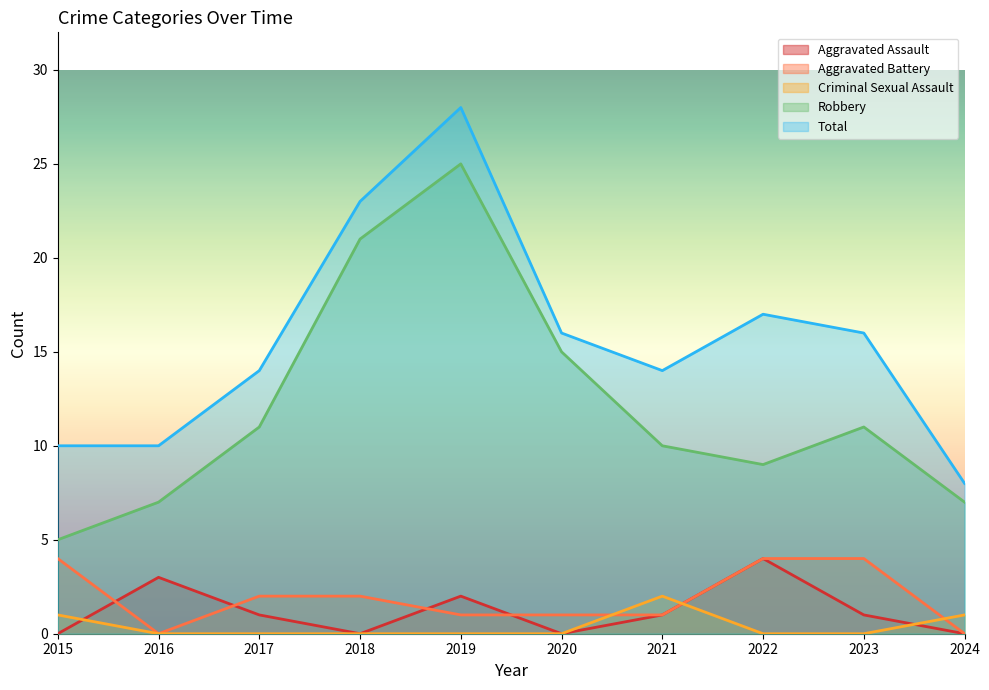

Is it true that Robbery equals 20 at 2020?

False